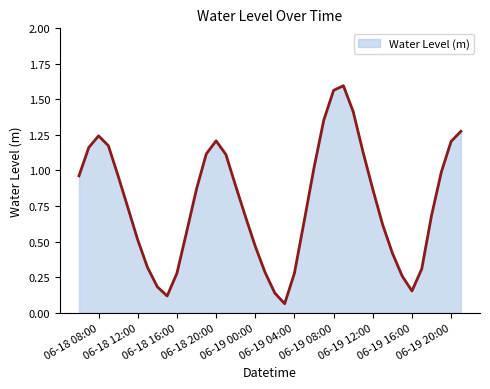

What is the difference between the maximum and minimum values?

1.5